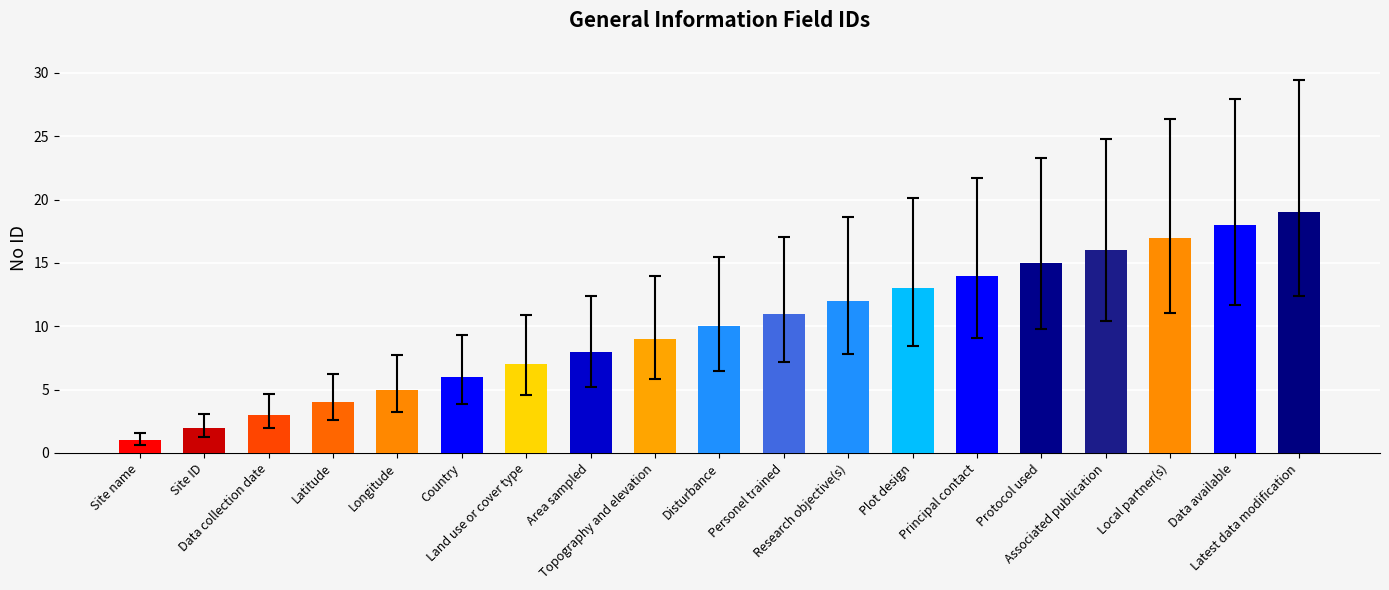

True or false: the data shows 14 at Principal contact.

True